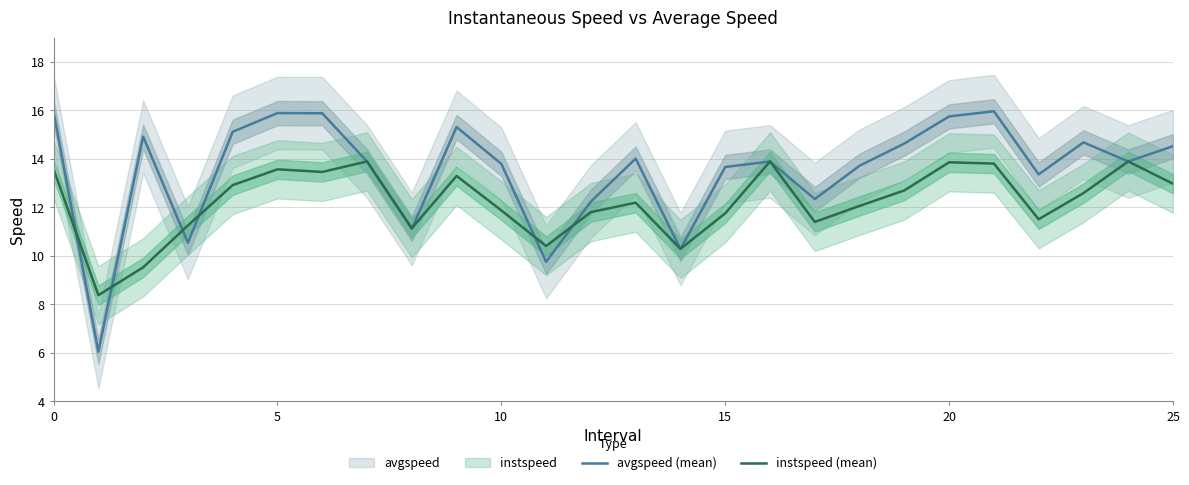

What is the minimum value for avgspeed (mean)?

6.0